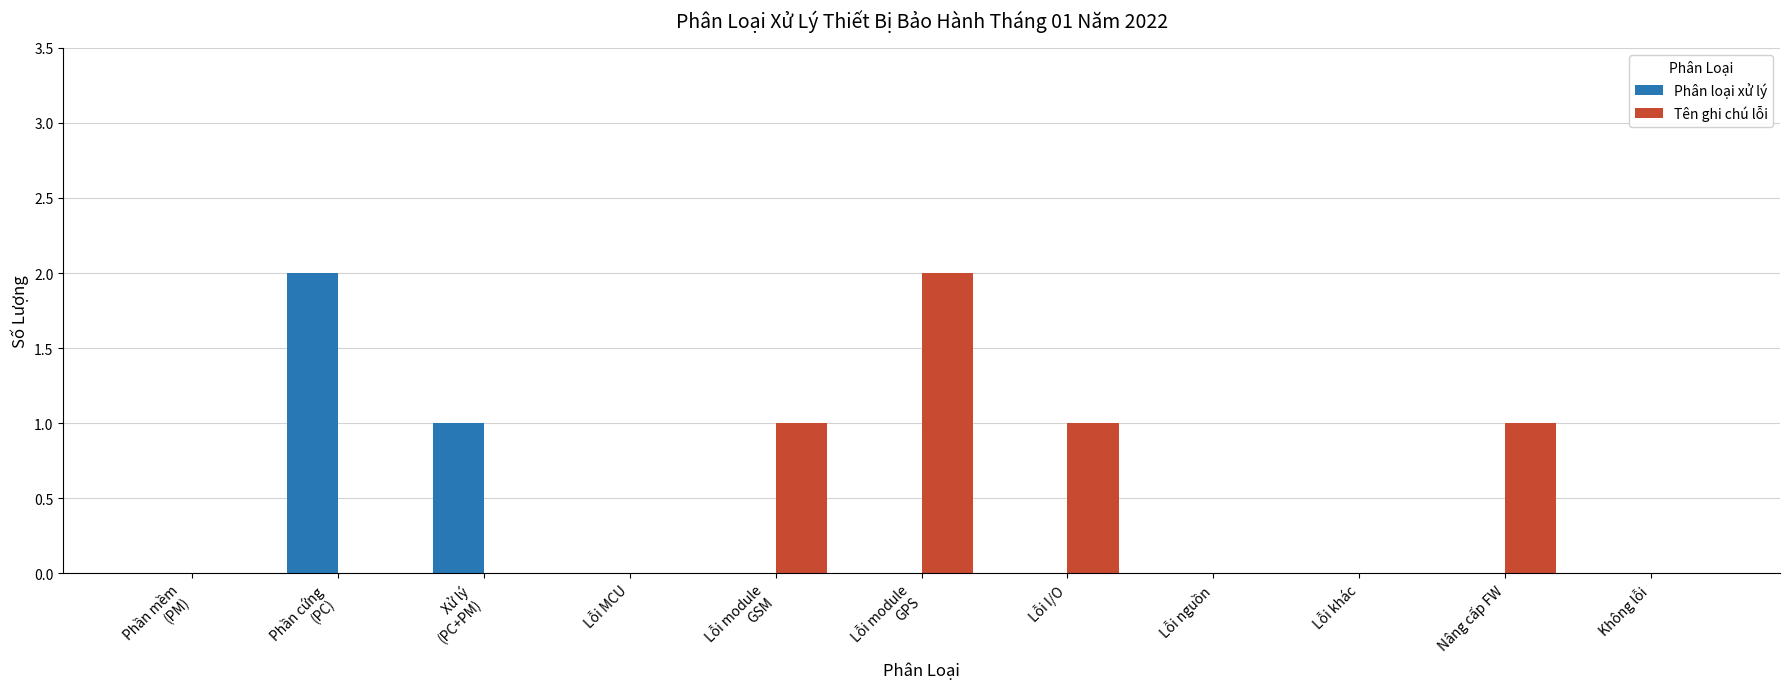

The Phân loại xử lý series shows -1 at Lỗi nguồn. True or false?

False